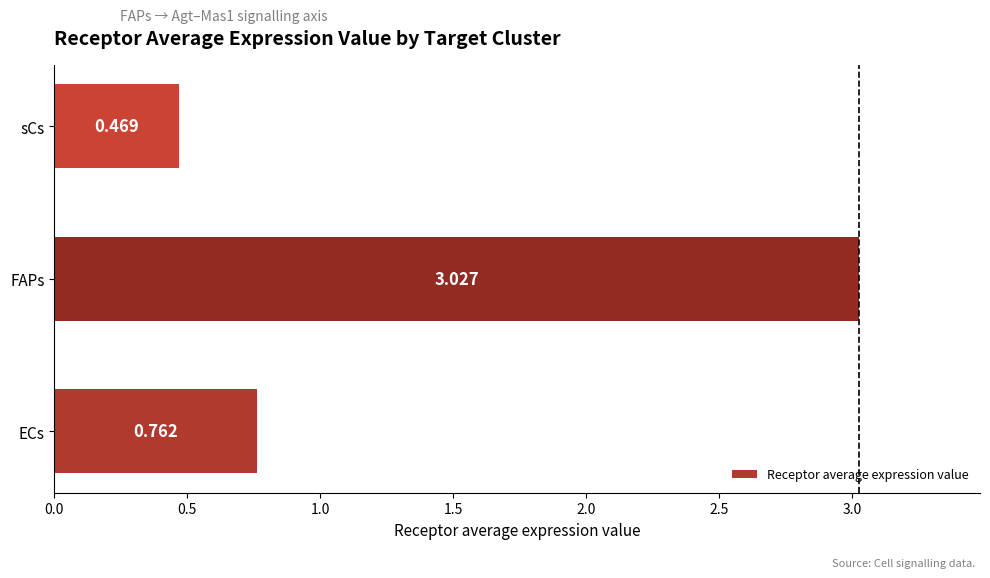

What is the sum of all values?

4.3